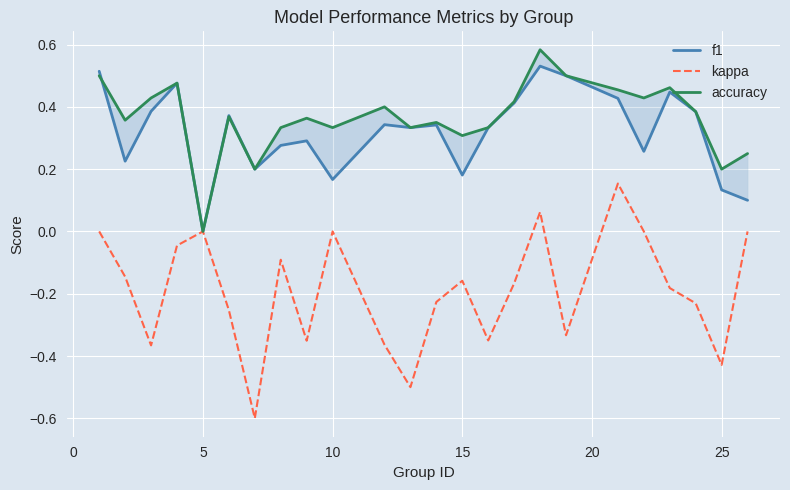

What is the minimum value for kappa?

-0.6